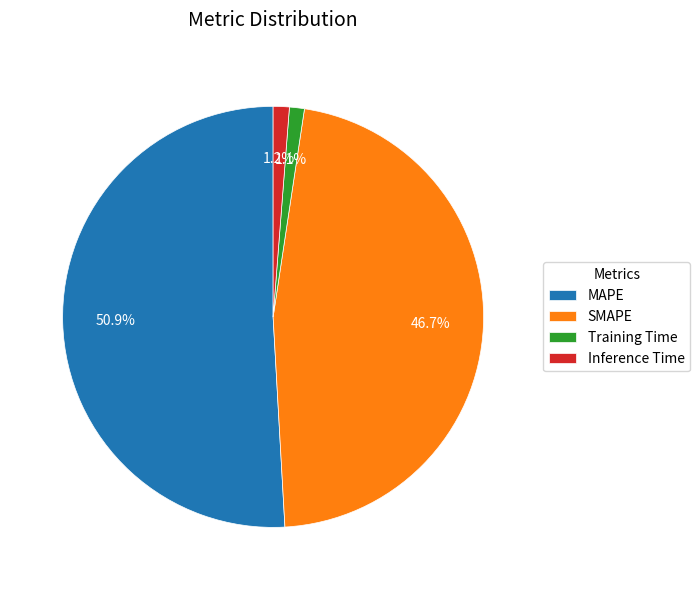

How many slices are in this pie chart?

4